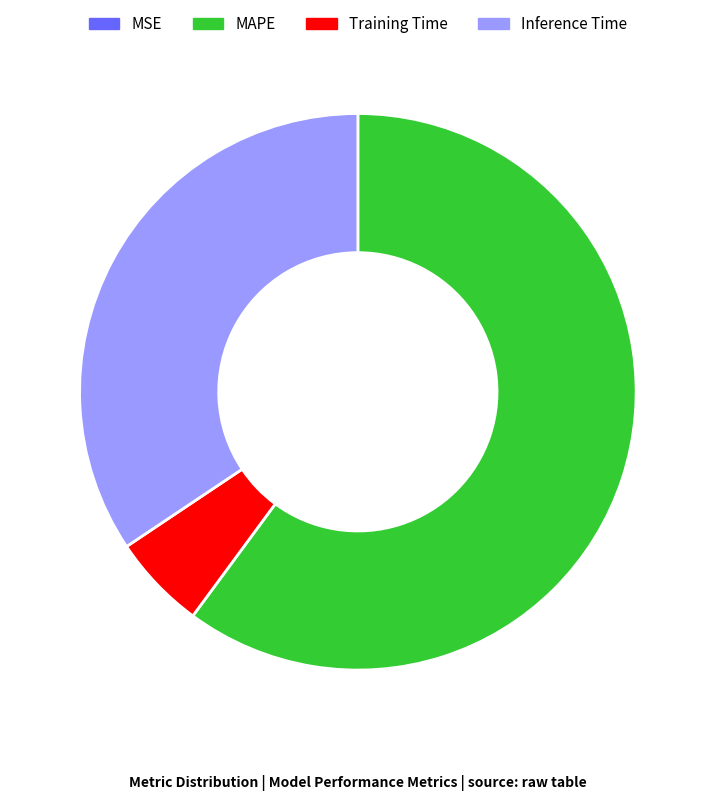

Do Training Time and MAPE together represent more than half of the pie?

Yes